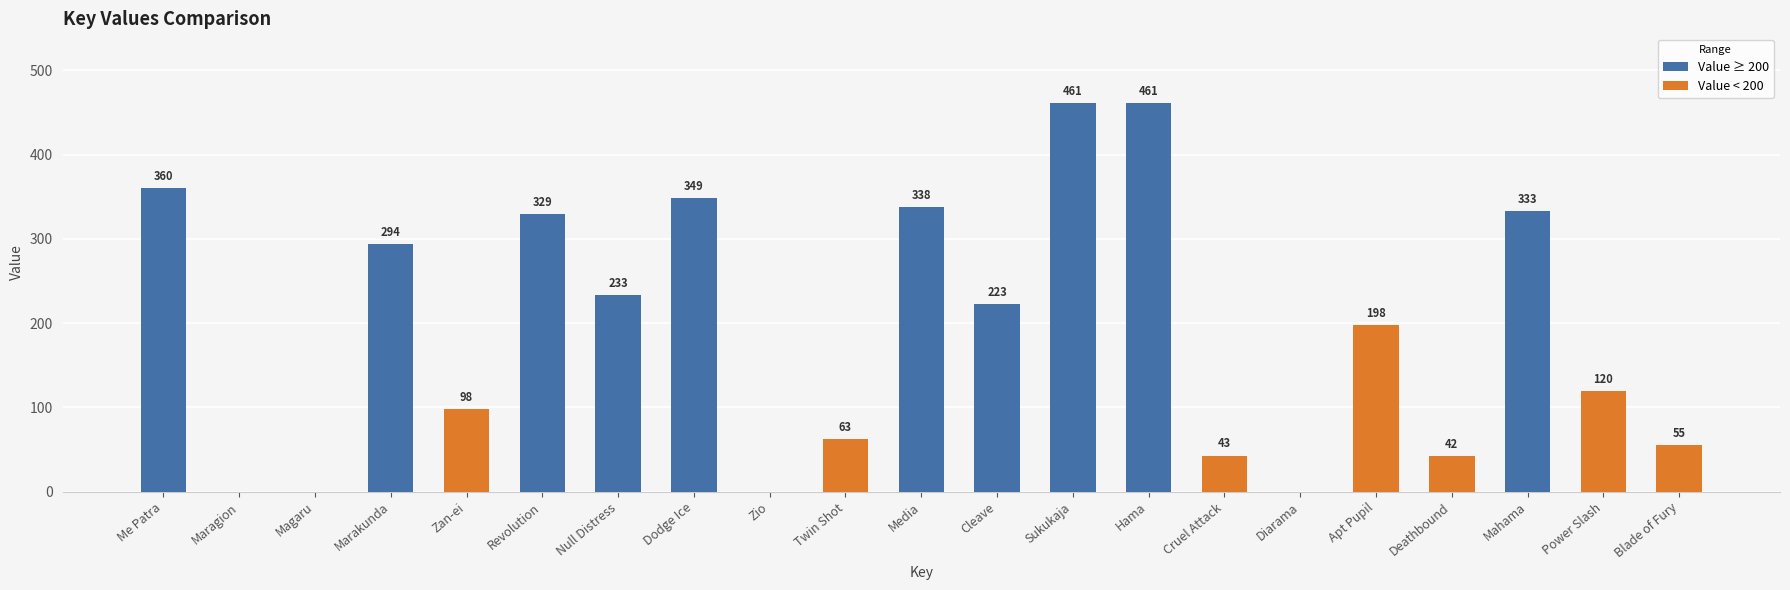

Which has a higher value, Cleave or Blade of Fury?

Cleave